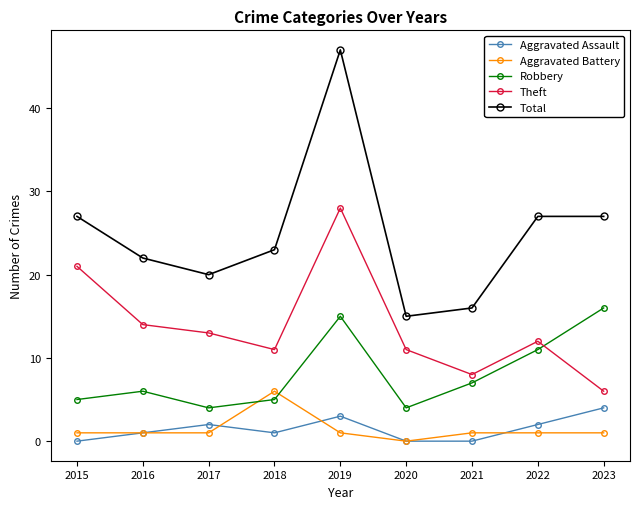

How many categories are shown in the chart?

9